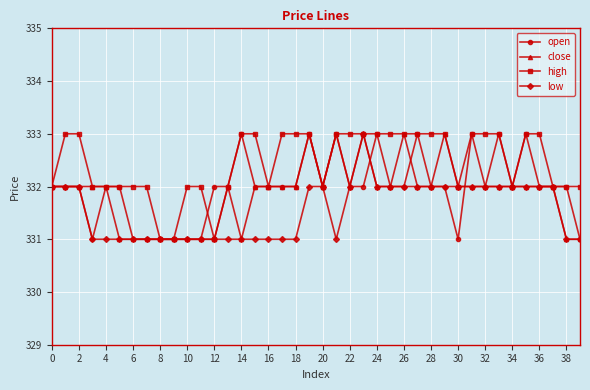

True or false: low has more than 0 points higher than both neighbors.

True